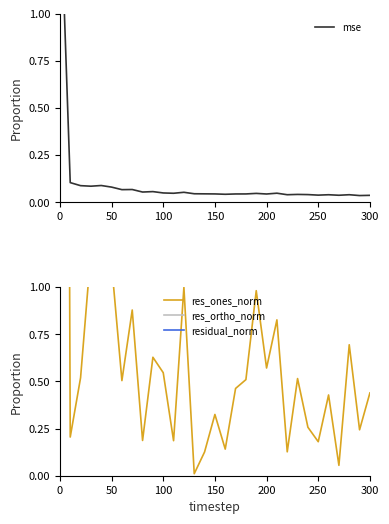

True or false: res_ortho_norm has more than 2 interior local peaks.

True